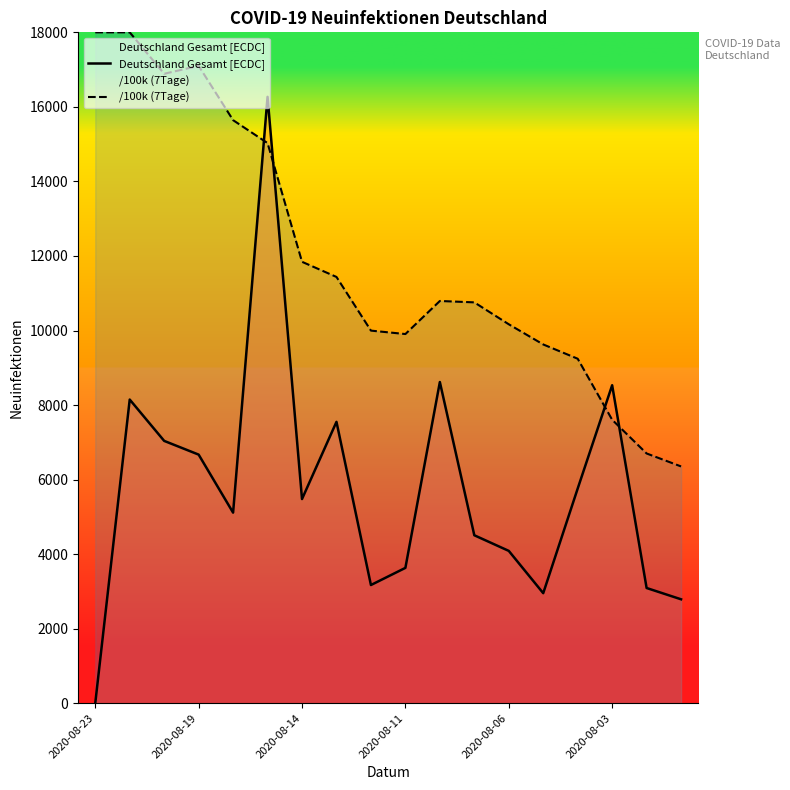

What is the maximum value shown in the chart?

18000.0